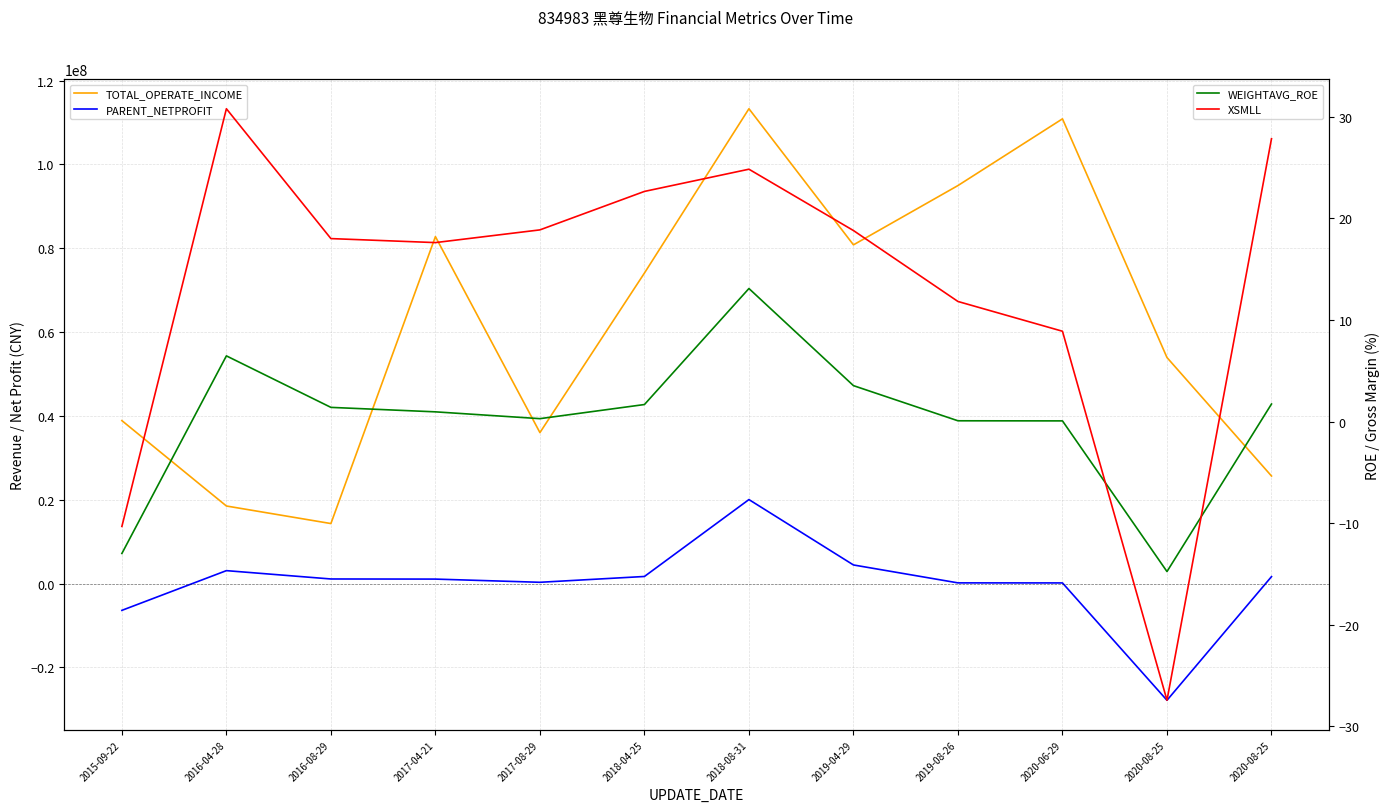

At which label does WEIGHTAVG_ROE first exceed 1?

2016-04-28